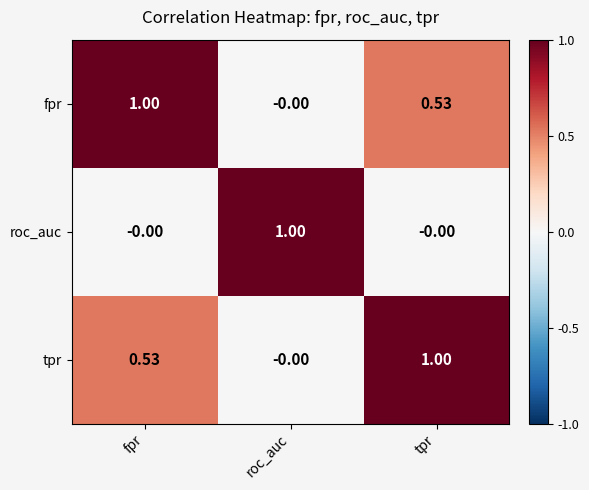

At how many categories does at least one series exceed 0?

3